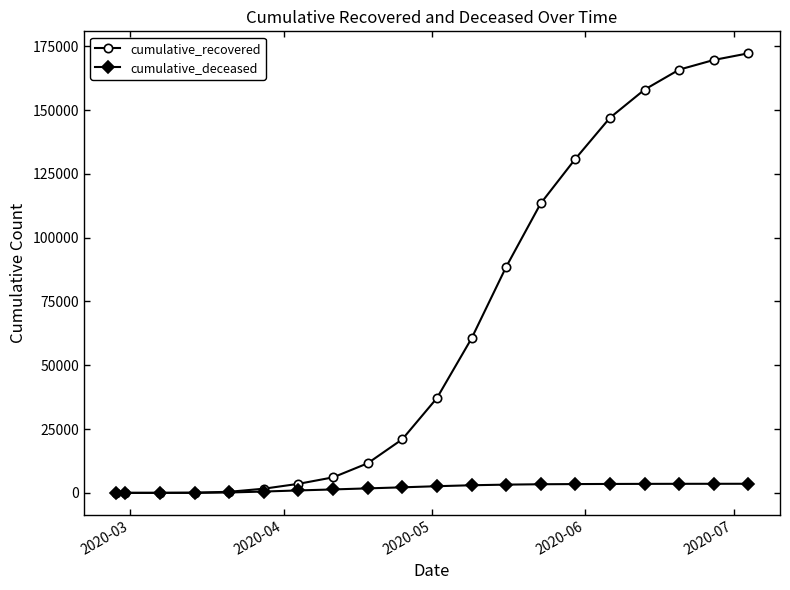

How many lines are shown in the chart?

2